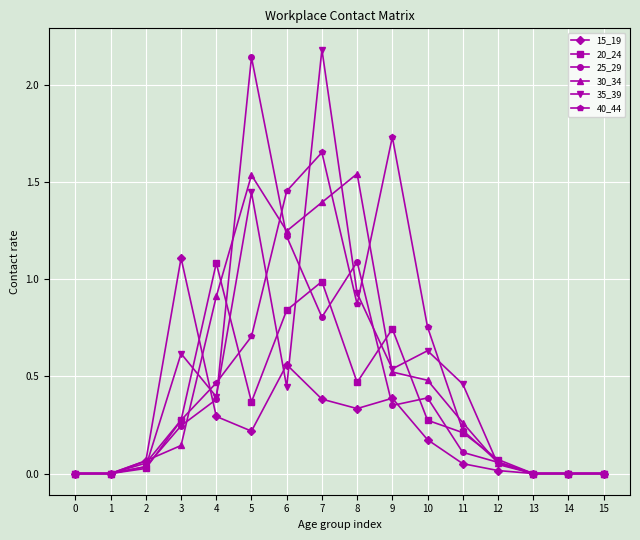

Which category has the highest value across all series?

7